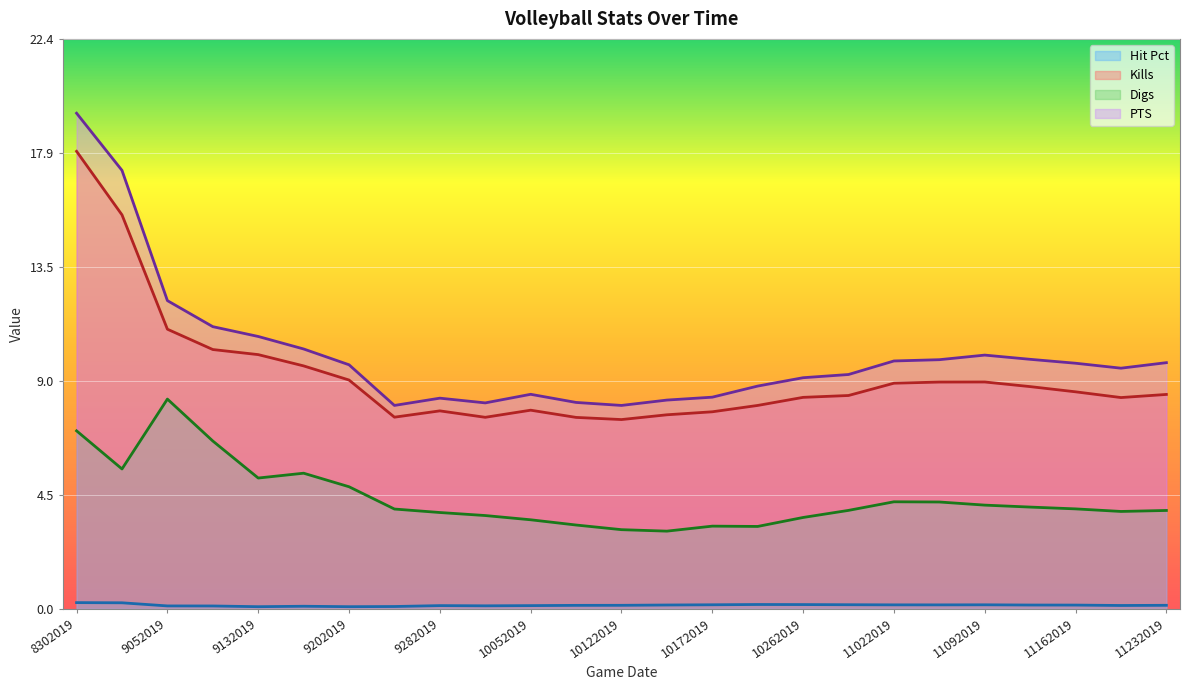

Between 9132019 and 10262019, which is larger?

10262019